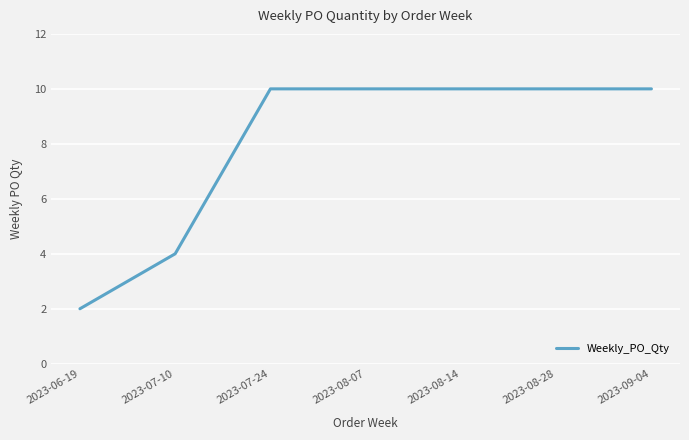

The value at 2023-07-24 is 10. True or false?

True